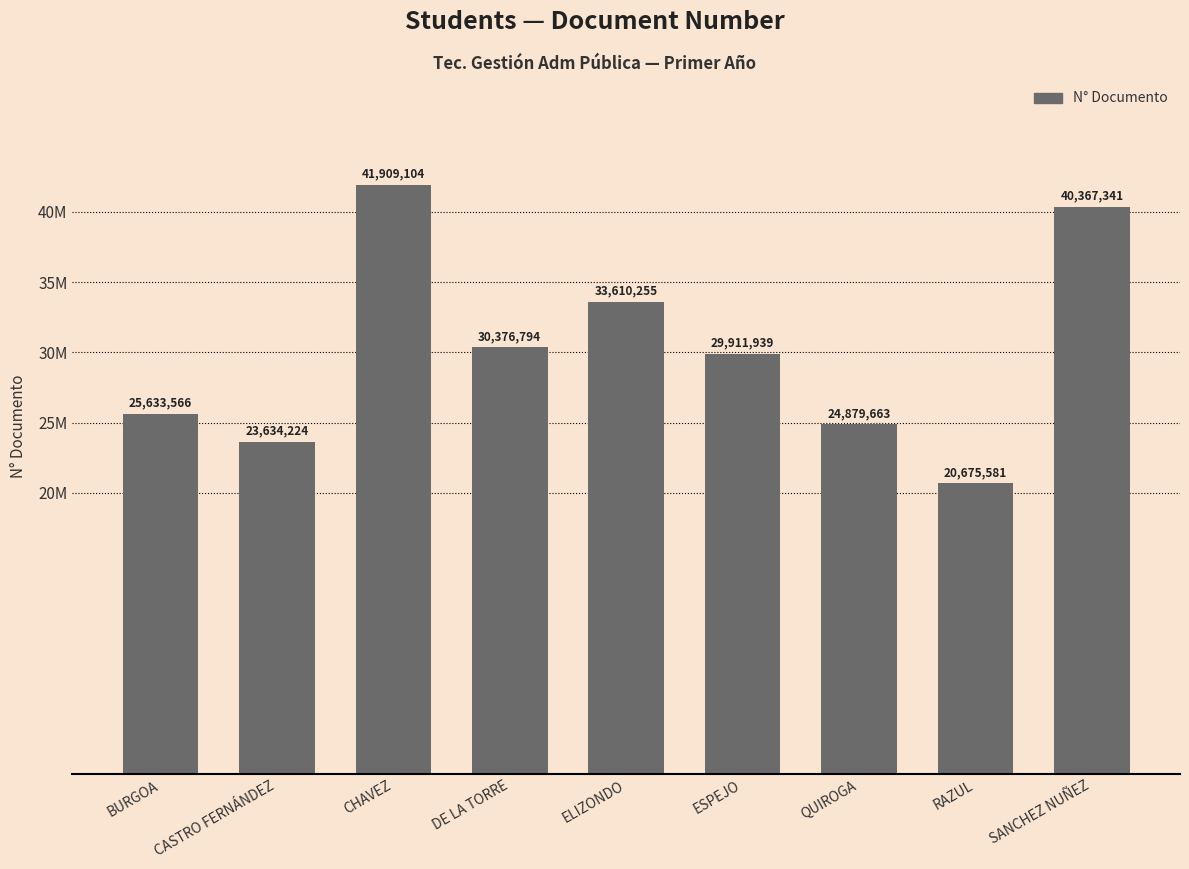

What is the label of the 8th bar from the left?

RAZUL